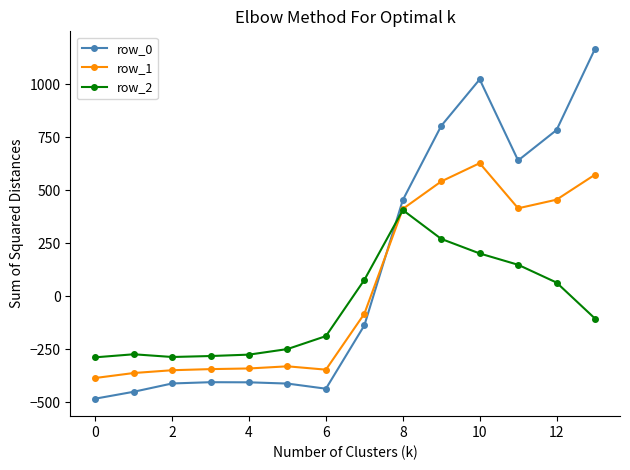

Rank the series by their maximum value, from highest to lowest.

row_0, row_1, row_2